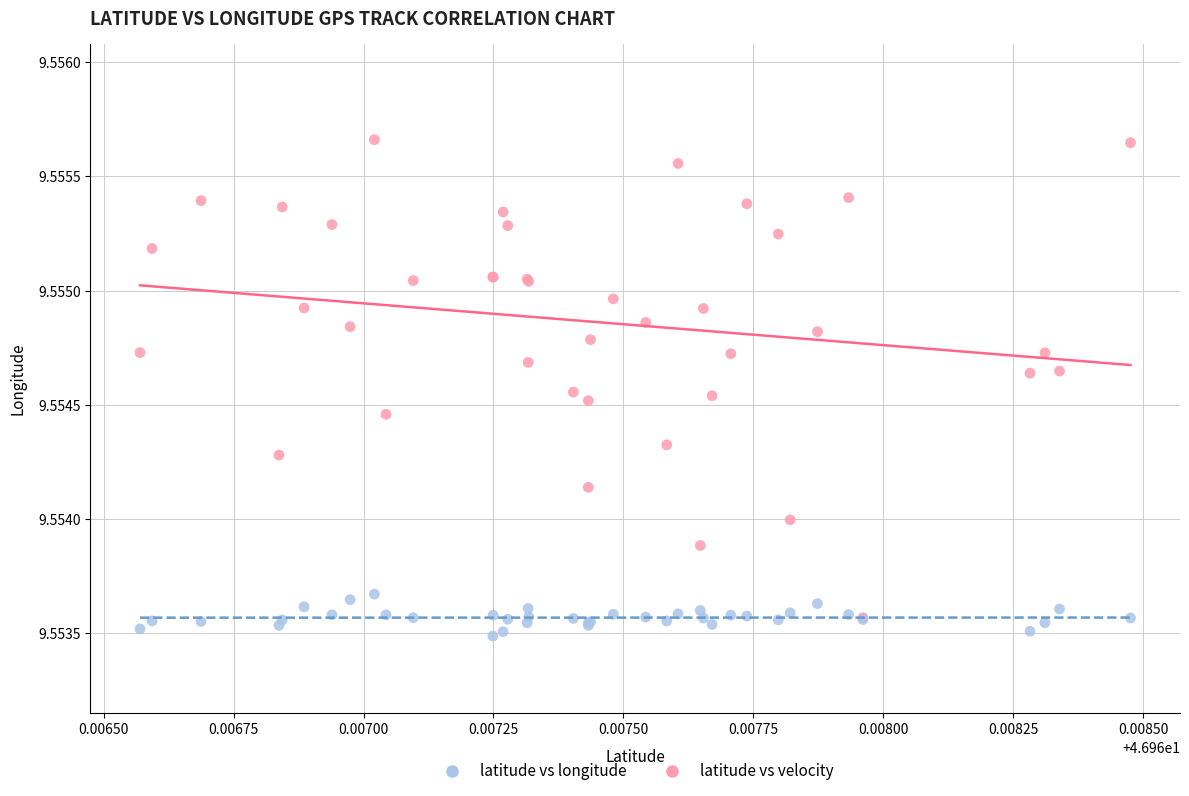

Which series has the widest spread of Y values?

latitude vs longitude